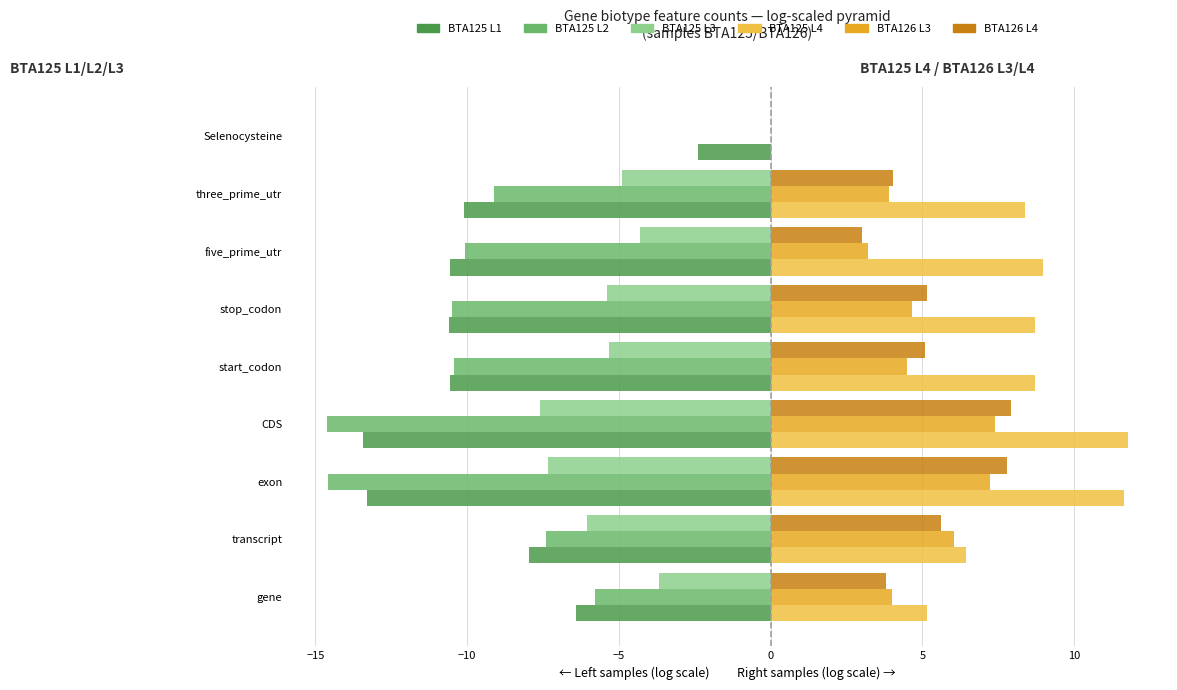

What is the total value across all series at CDS?

-8.6